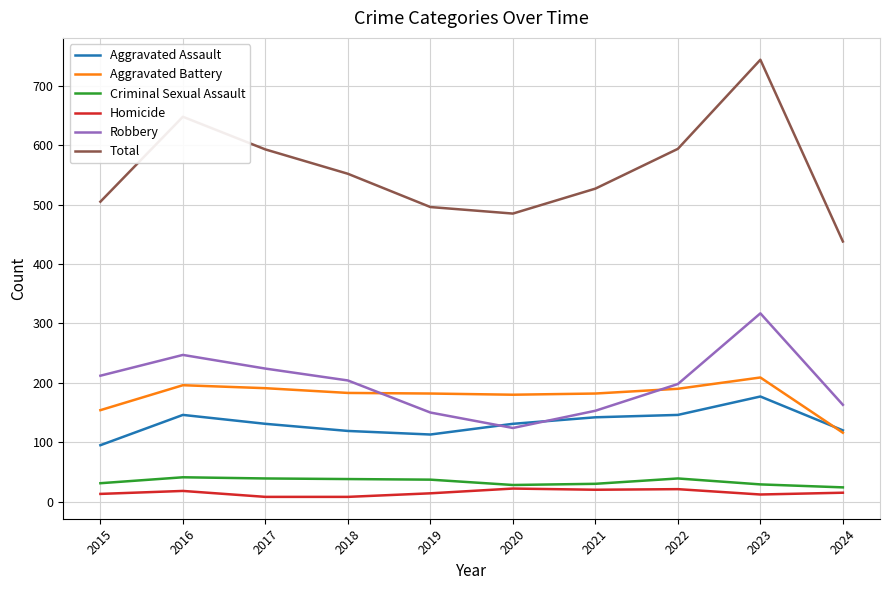

List the series in order of their peak value, highest first.

Total, Robbery, Aggravated Battery, Aggravated Assault, Criminal Sexual Assault, Homicide